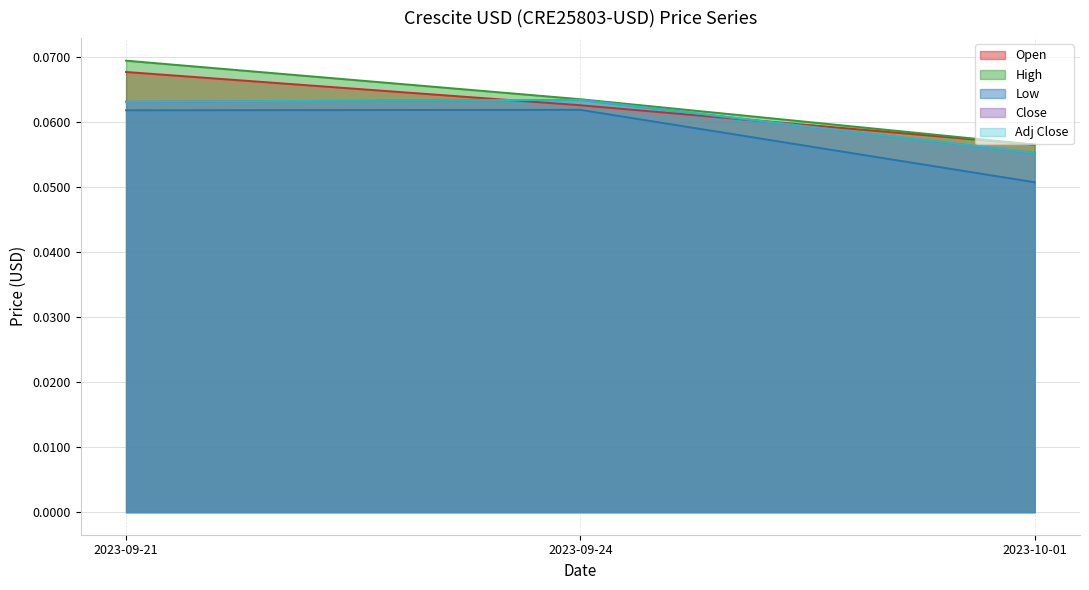

Which series changed the most between 2023-09-24 and 2023-10-01?

Low